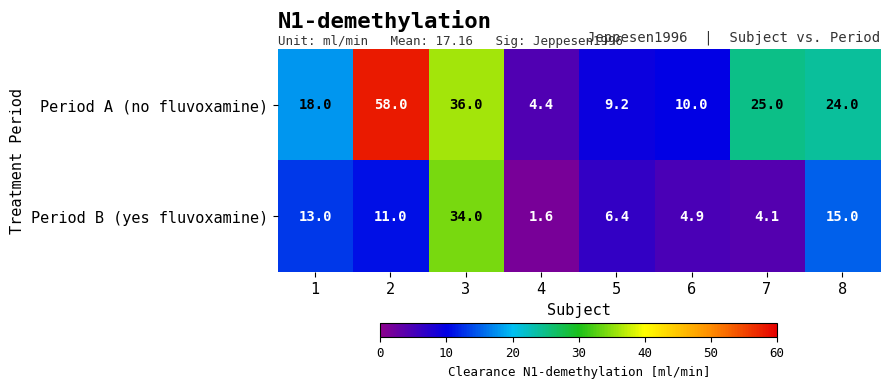

Reading left to right, list all the values displayed in this chart.

Period A (no fluvoxamine): 18.0	58.0	36.0	4.4	9.2	10.0	25.0	24.0
Period B (yes fluvoxamine): 13.0	11.0	34.0	1.6	6.4	4.9	4.1	15.0